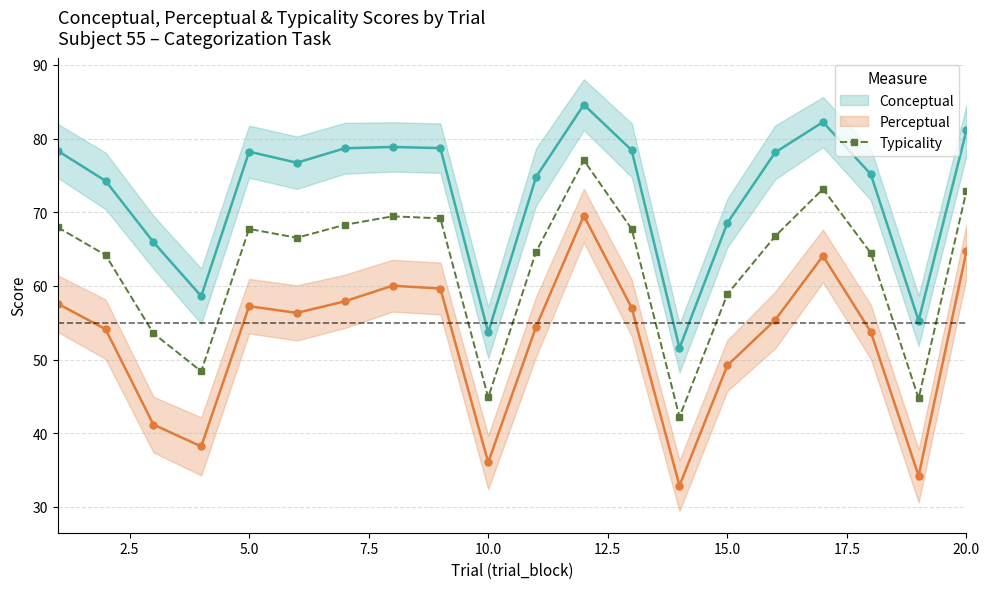

Reading left to right, list all the values displayed in this chart.

conceptual: 78.3	74.2	65.9	58.6	78.2	76.7	78.7	78.9	78.7	53.7	74.8	84.6	78.4	51.5	68.5	78.1	82.2	75.2	55.3	81.1
perceptual: 57.6	54.1	41.2	38.2	57.2	56.3	57.9	60.0	59.6	36.0	54.4	69.5	57.0	32.9	49.2	55.4	64.1	53.8	34.2	64.7
typicality: 68.0	64.2	53.6	48.4	67.7	66.5	68.3	69.4	69.2	44.9	64.6	77.1	67.7	42.2	58.9	66.7	73.2	64.5	44.7	72.9